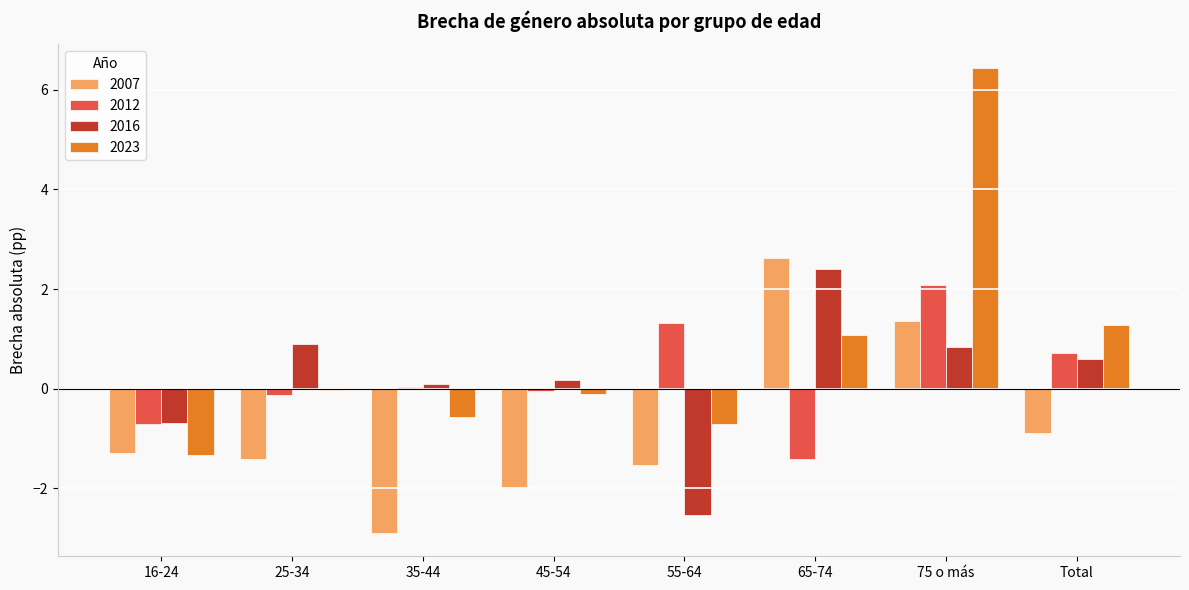

What is the sum of all 2016 values?

1.8